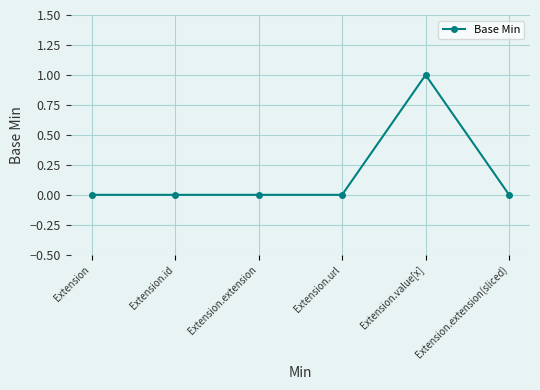

Which has a higher value, Extension.value[x] or Extension?

Extension.value[x]